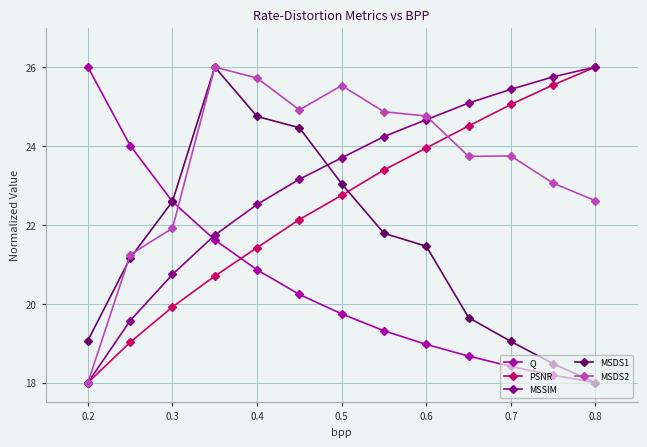

Count the number of categories in the chart.

13